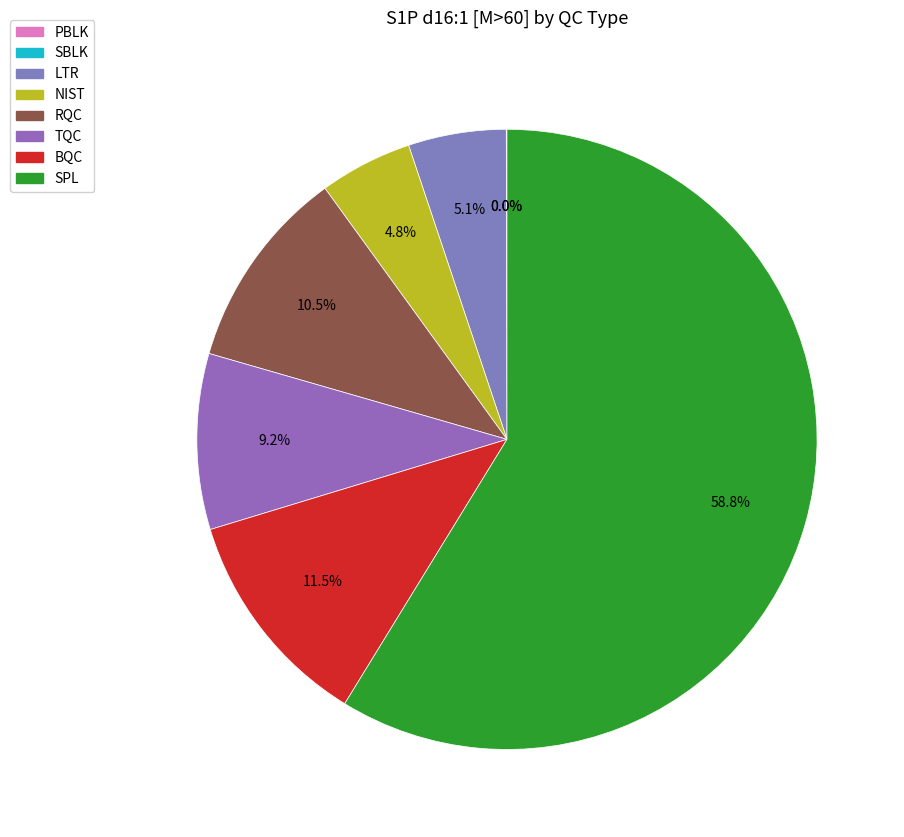

Count the number of slices in the pie.

8